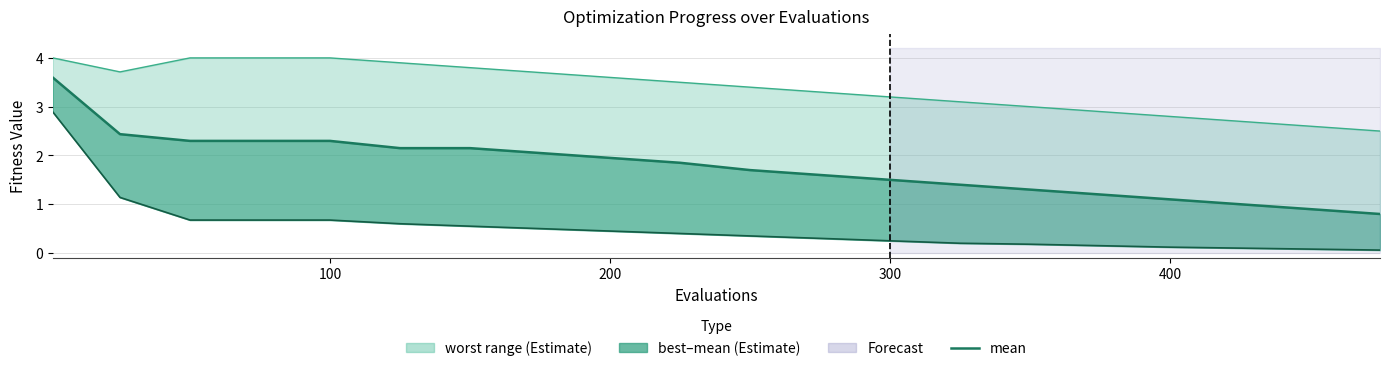

Reading left to right, extract all data points from this chart.

mean: 3.6	2.4	2.3	2.3	2.3	2.1	2.1	2.0	1.9	1.9	1.7	1.6	1.5	1.4	1.3	1.2	1.1	1.0	0.9	0.8
best: 2.9	1.1	0.7	0.7	0.7	0.6	0.6	0.5	0.5	0.4	0.3	0.3	0.2	0.2	0.2	0.1	0.1	0.1	0.1	0.1
worst: 4.0	3.7	4.0	4.0	4.0	3.9	3.8	3.7	3.6	3.5	3.4	3.3	3.2	3.1	3.0	2.9	2.8	2.7	2.6	2.5